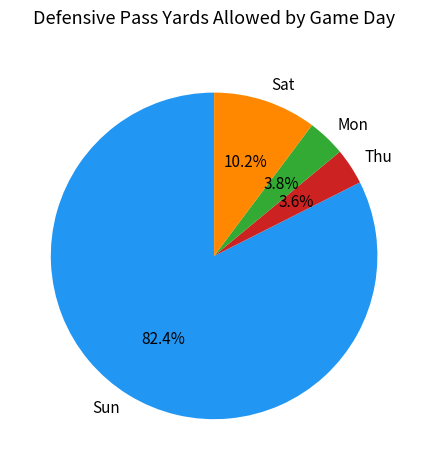

How many segments does this pie chart have?

4